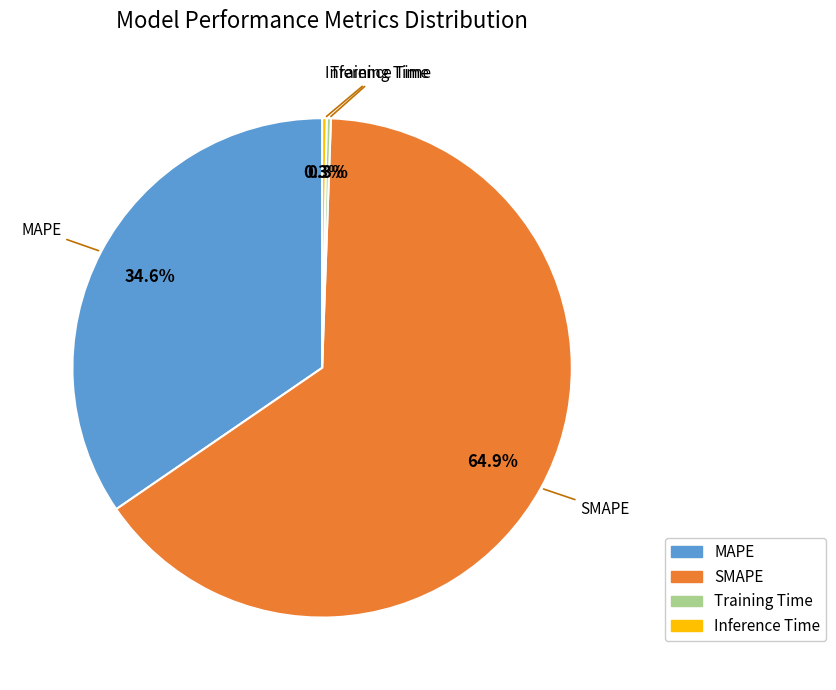

What portion of the pie excludes MAPE?

65.4%